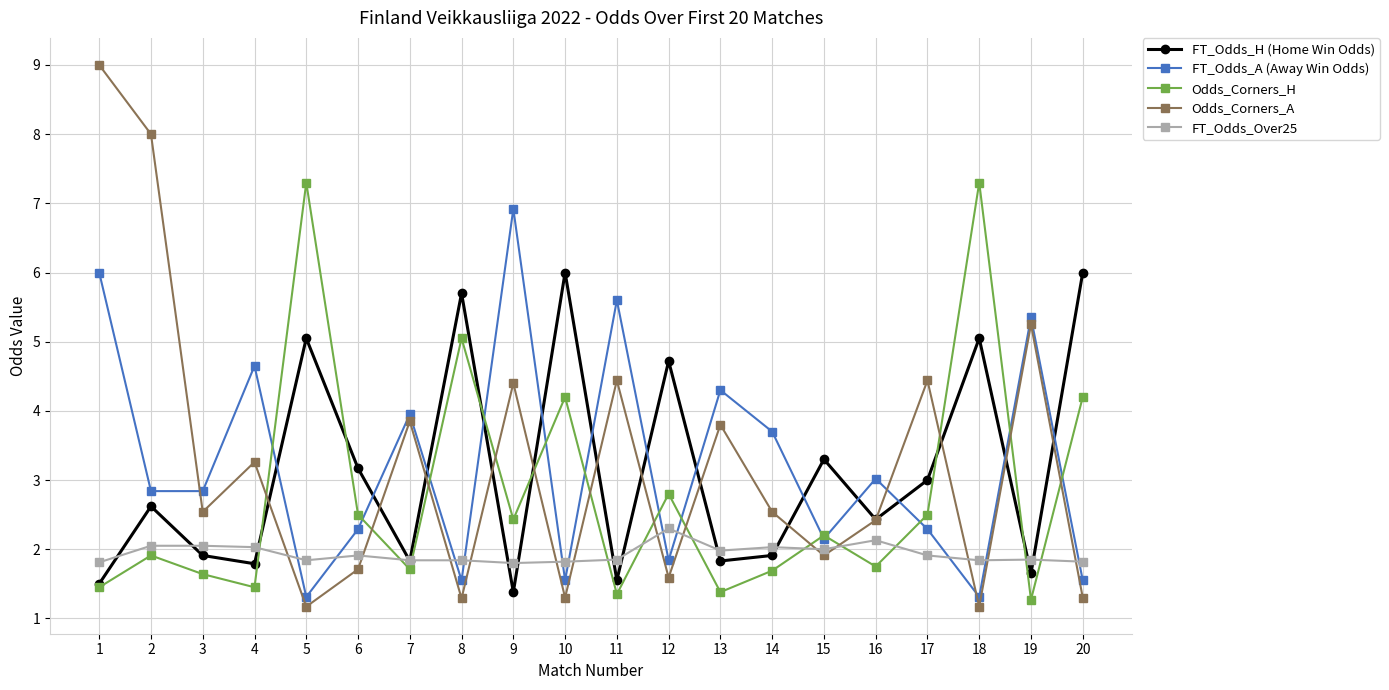

Is it true that Odds_Corners_A equals 0.3 at 10?

False